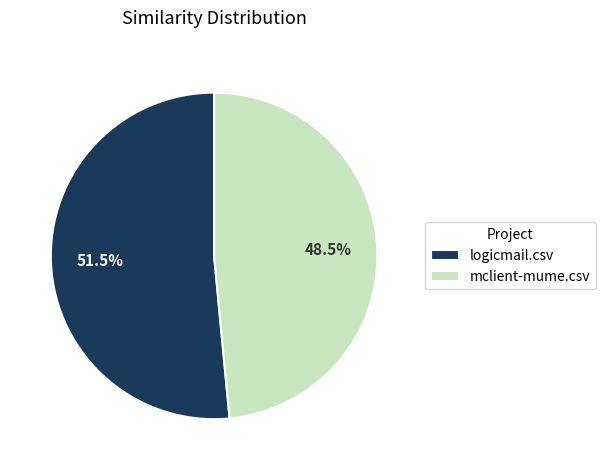

Combined, do logicmail.csv and mclient-mume.csv account for over 50%?

Yes